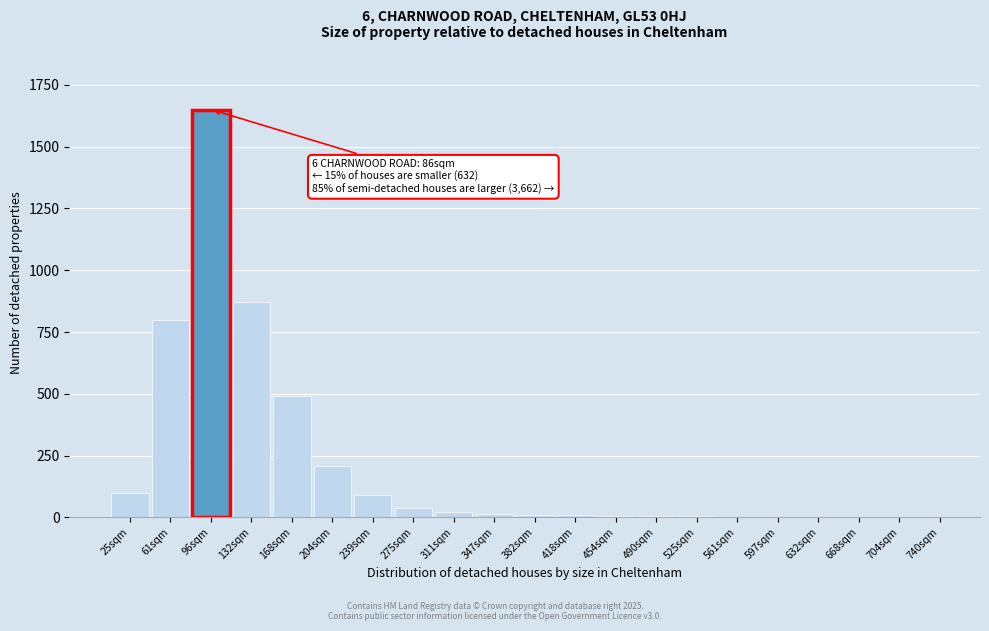

What is the maximum value shown in the chart?

1650